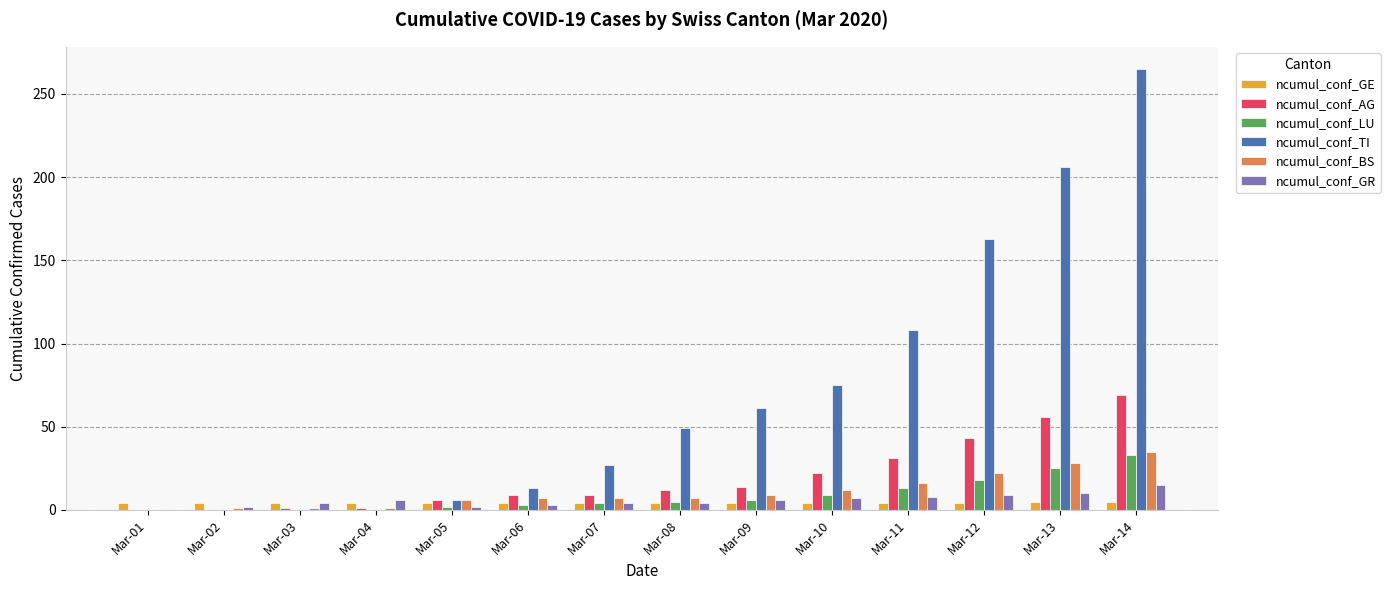

Which series changed the most between Mar-06 and Mar-11?

ncumul_conf_TI